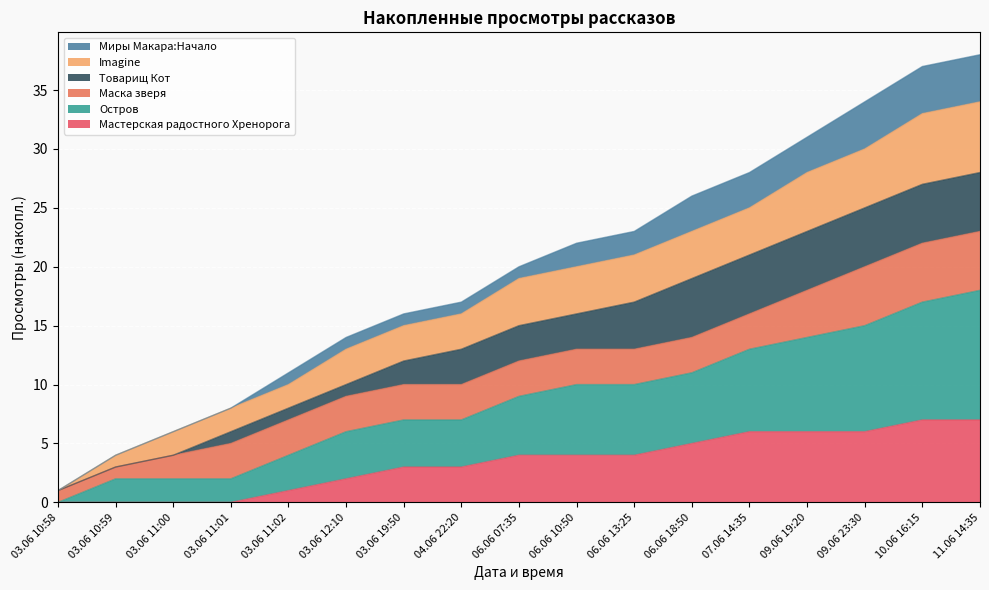

Between 09.06 19:20 and 07.06 14:35, which is larger?

09.06 19:20